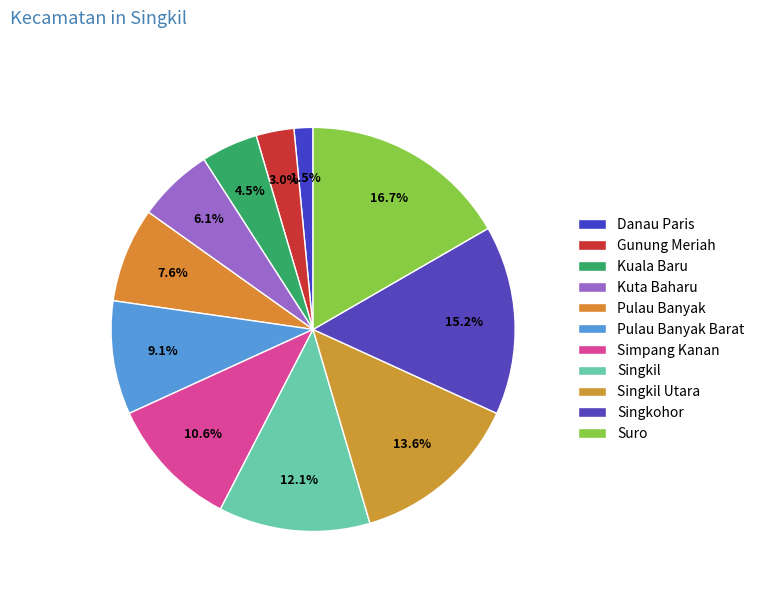

Count the number of slices in the pie.

11